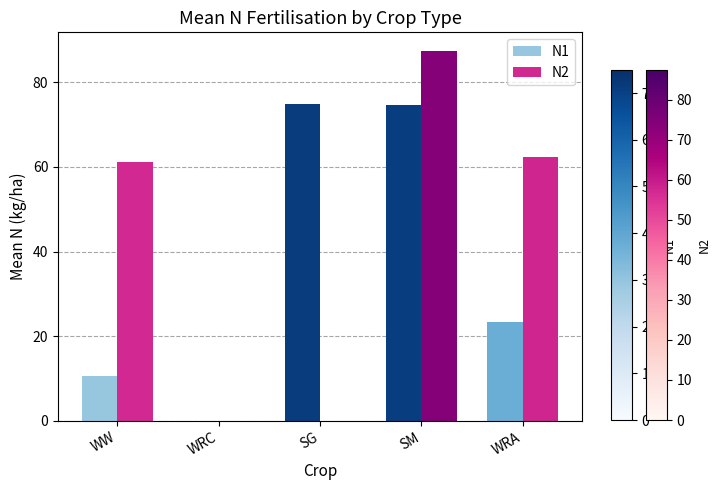

Count the number of categories in the chart.

5